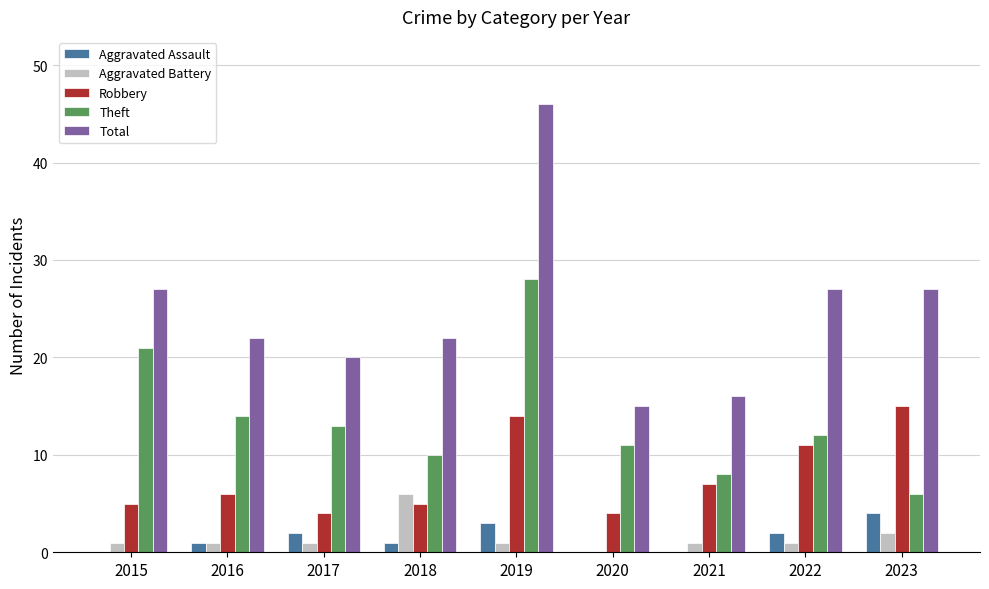

What is the total value across all series at 2016?

44